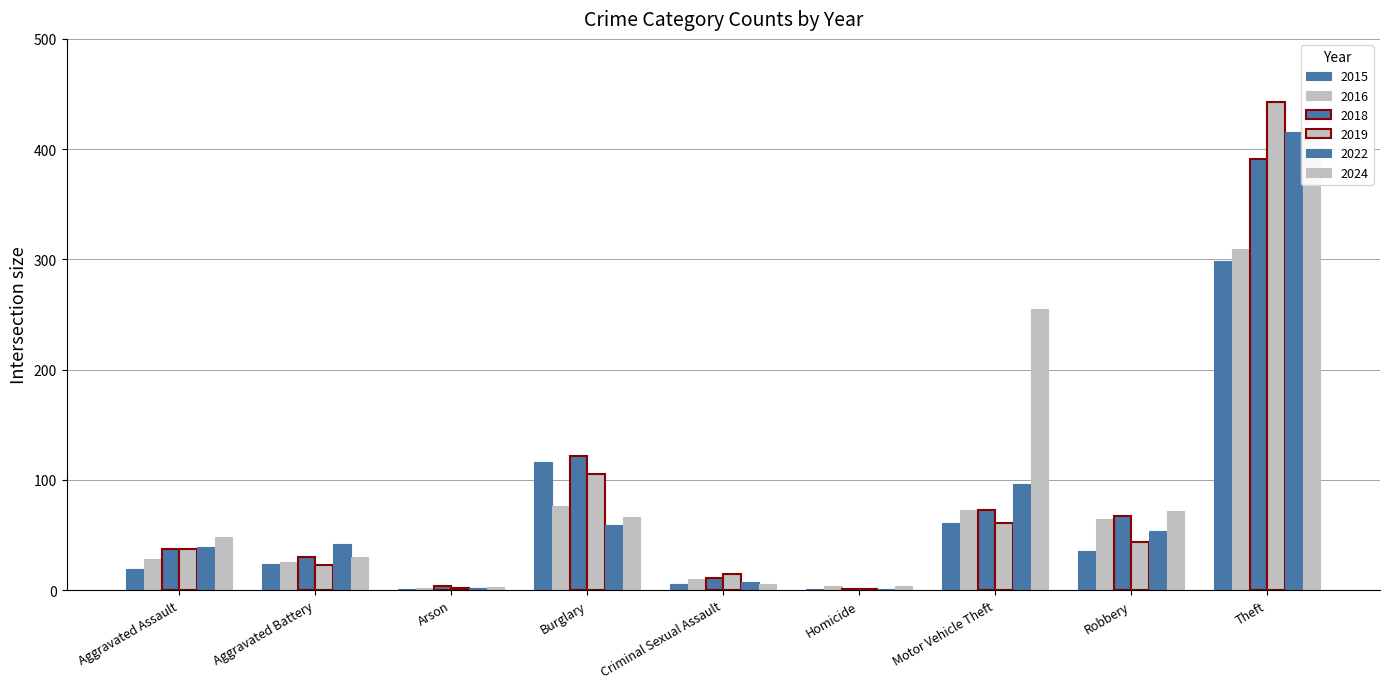

What is the difference between the maximum and second lowest values in the 2018 series?

387